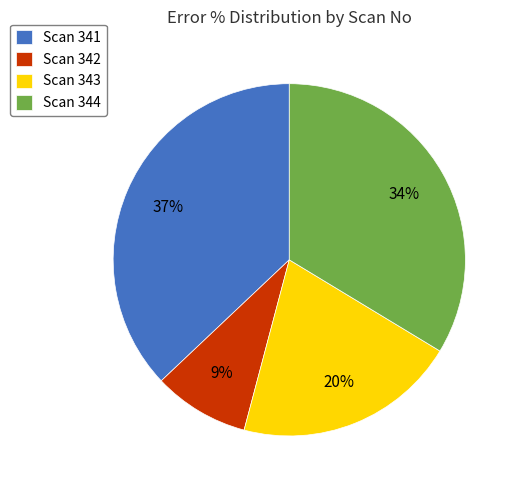

Which slice is the largest?

Scan 341